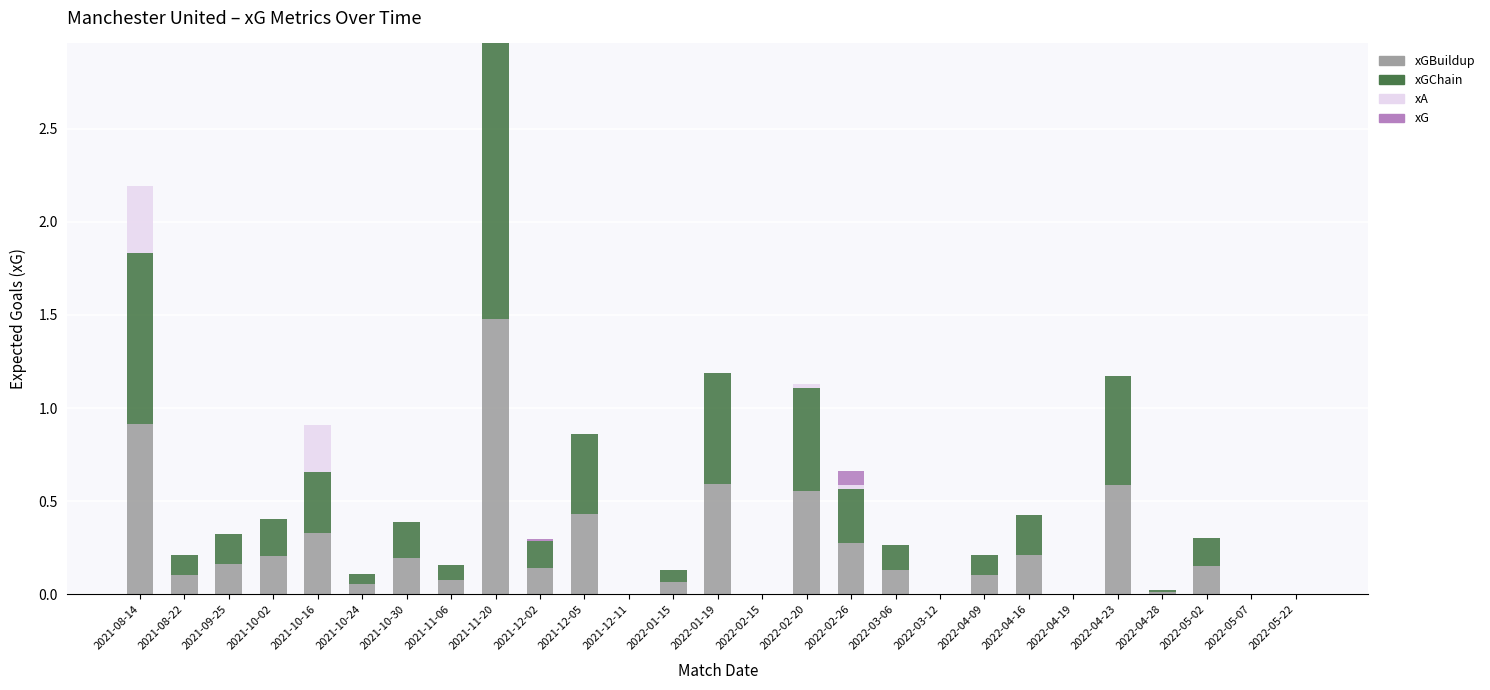

Are the bars grouped side by side (vs. stacked)?

No